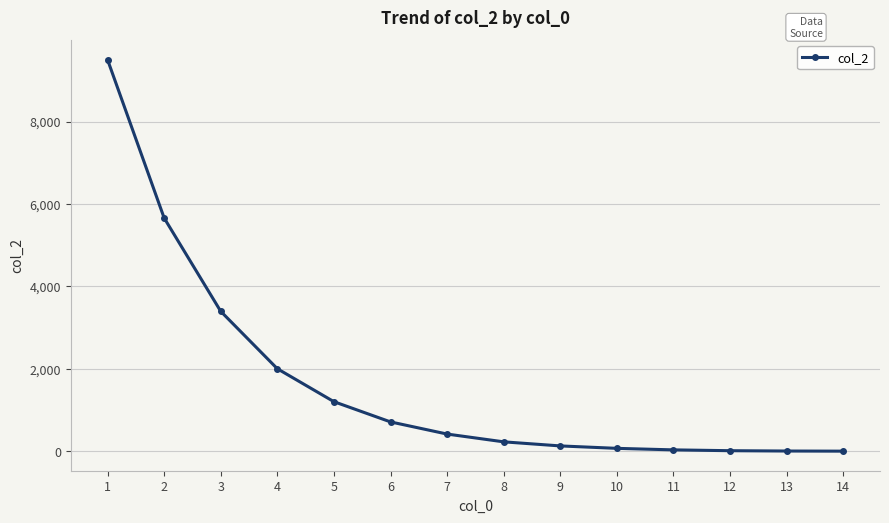

Is this an area chart (filled region under the line)?

No